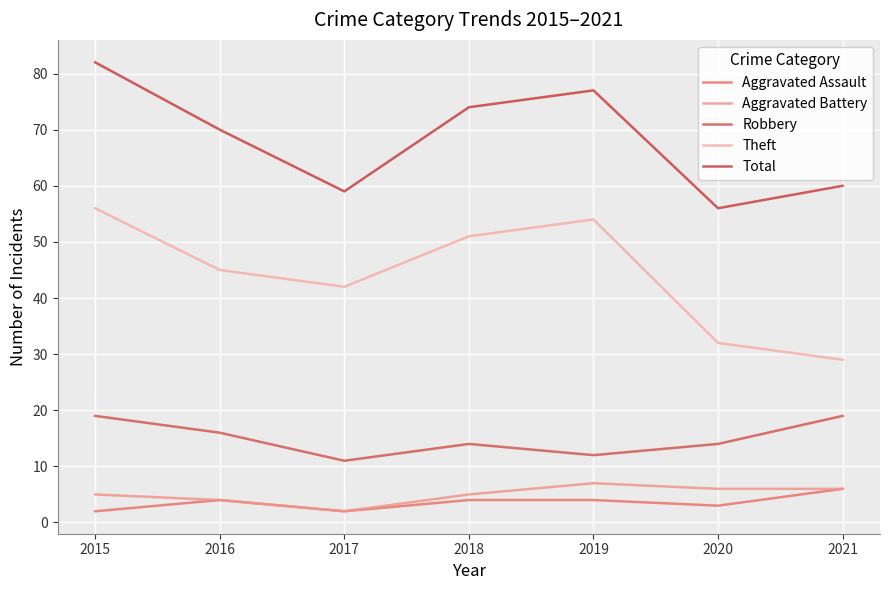

Is it true that Aggravated Assault equals 4 at 2019?

True